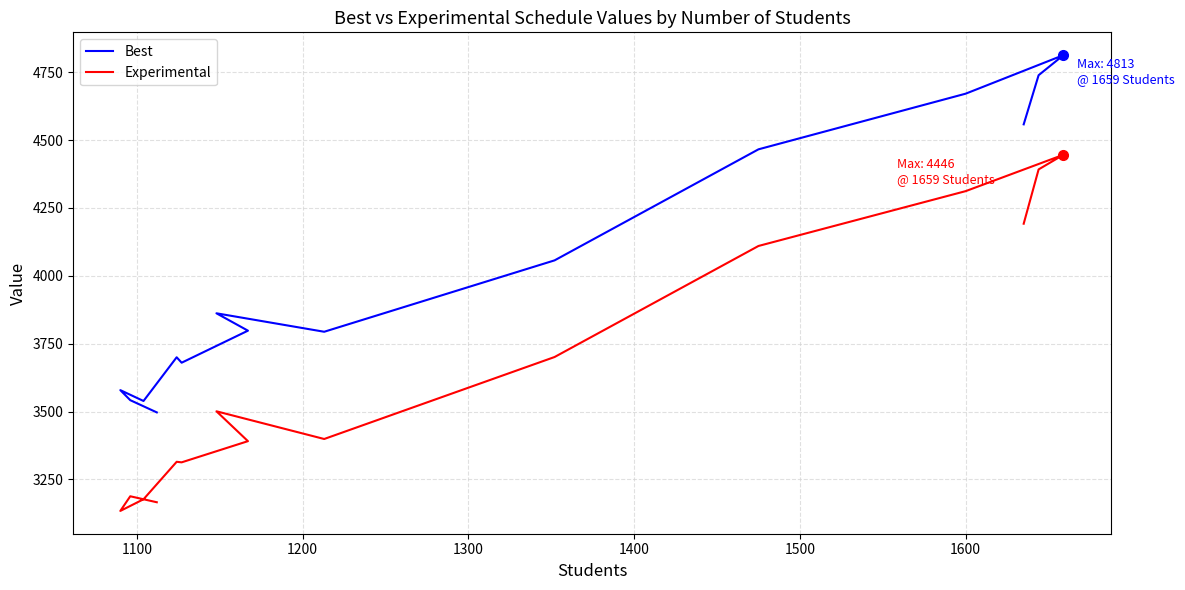

Does the chart have visible grid lines?

Yes